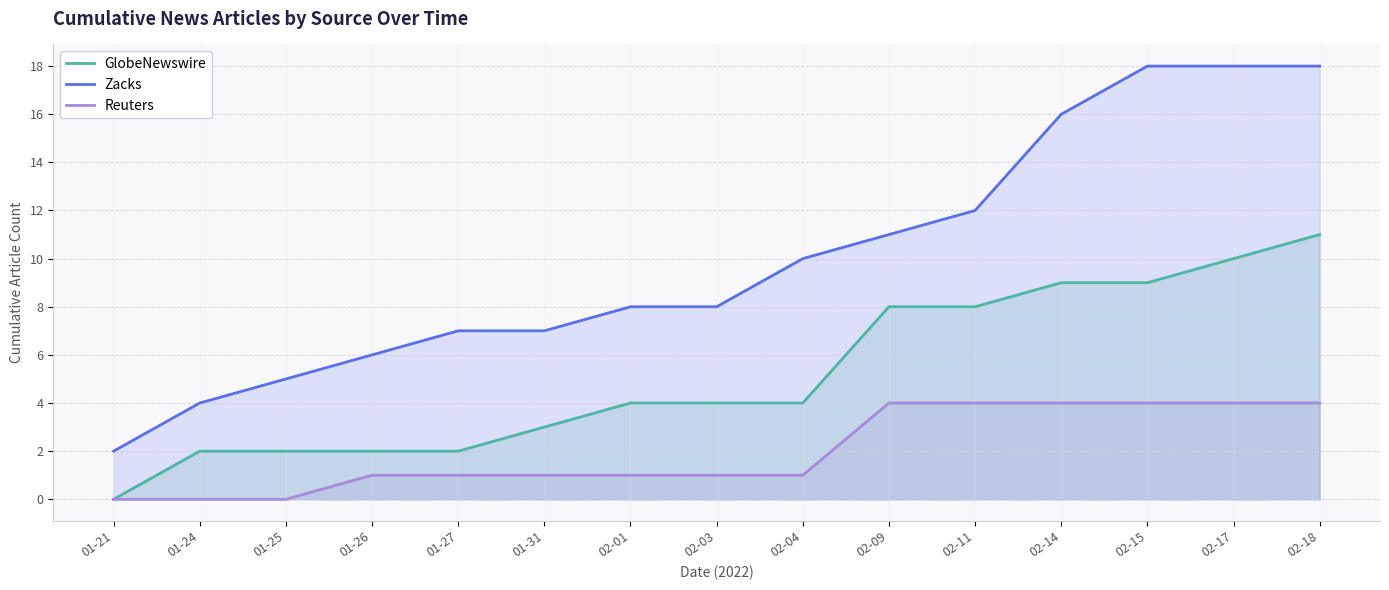

The Reuters series shows 5 at 02-09. True or false?

False